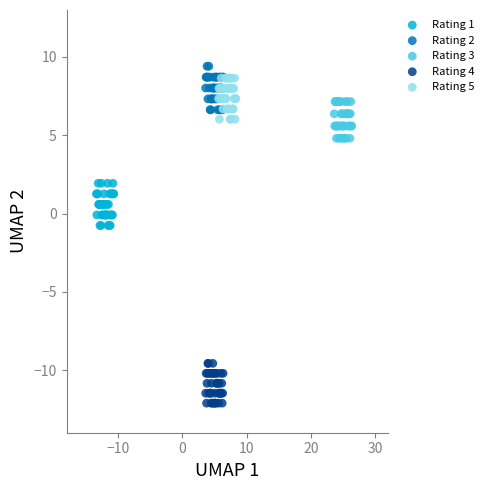

Which series contains the lowest Y value?

Rating 4